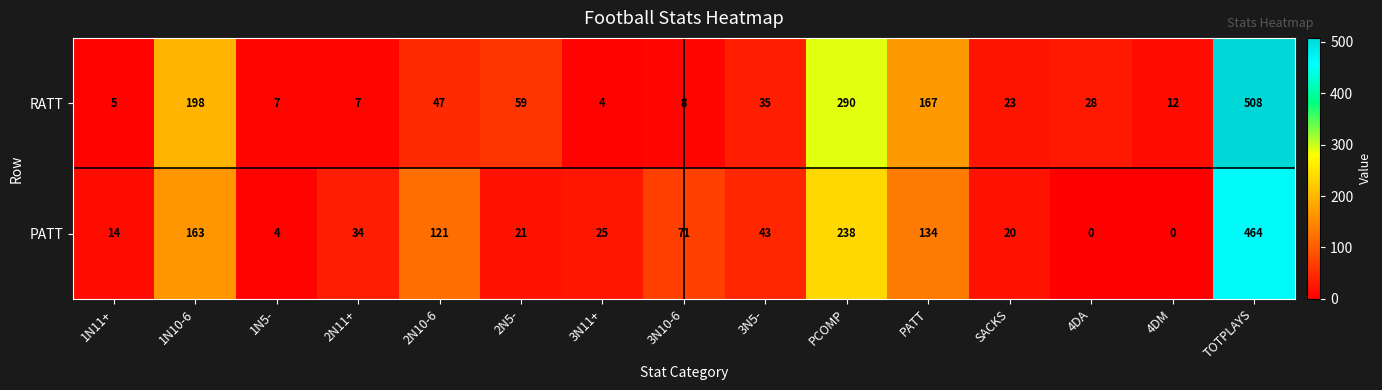

Which label corresponds to the largest value in the chart?

TOTPLAYS